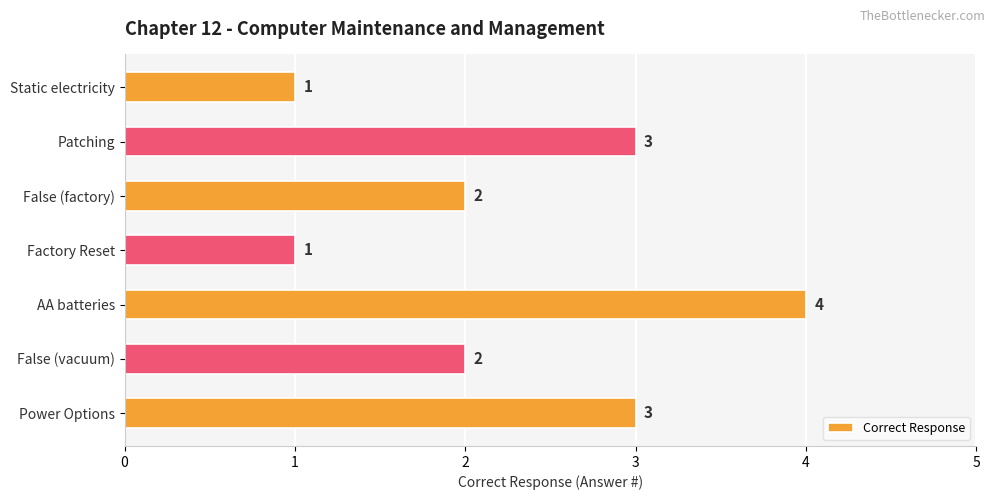

What is the maximum value shown in the chart?

4